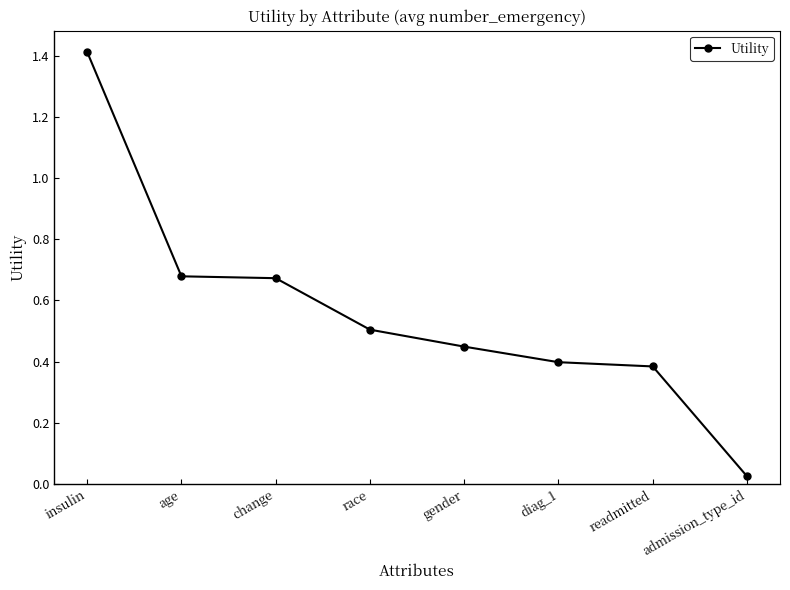

Count the number of categories in the chart.

8